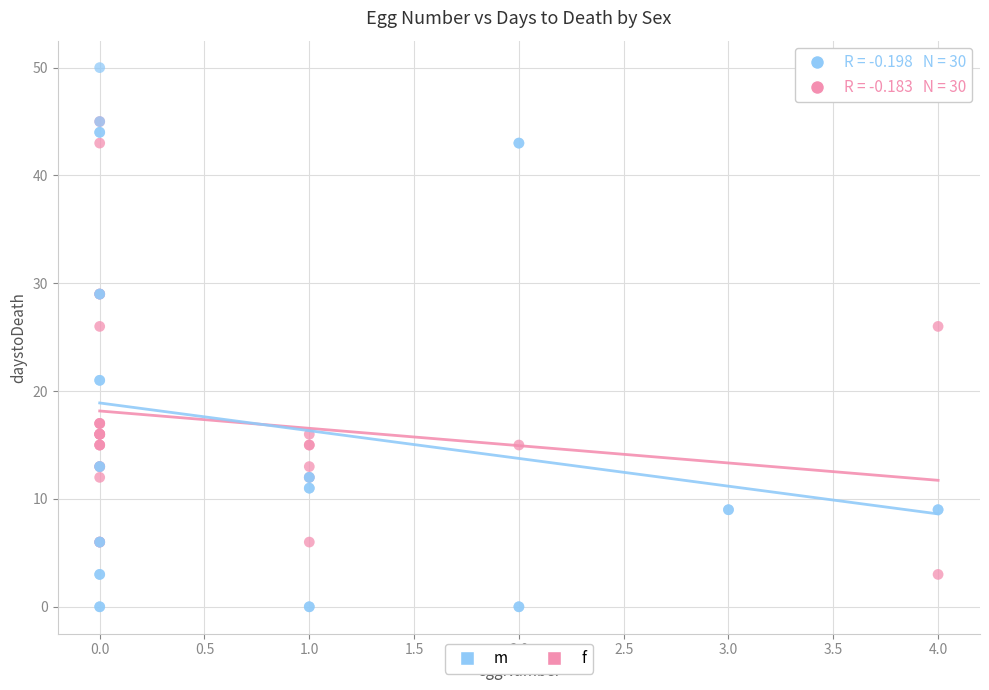

Which series reaches the minimum Y coordinate?

m